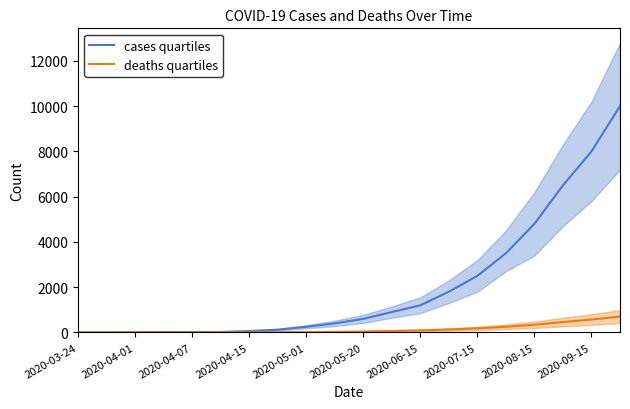

The value of deaths quartiles at 13 is 49. True or false?

False